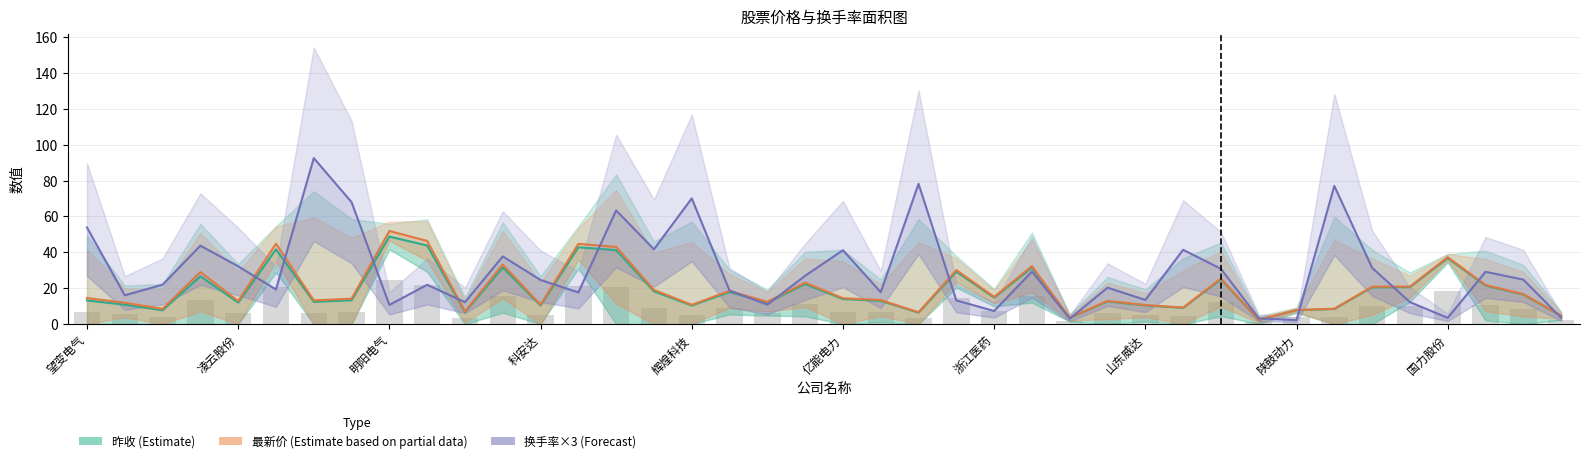

Which series has the largest range (max minus min)?

换手率×3 (Forecast)